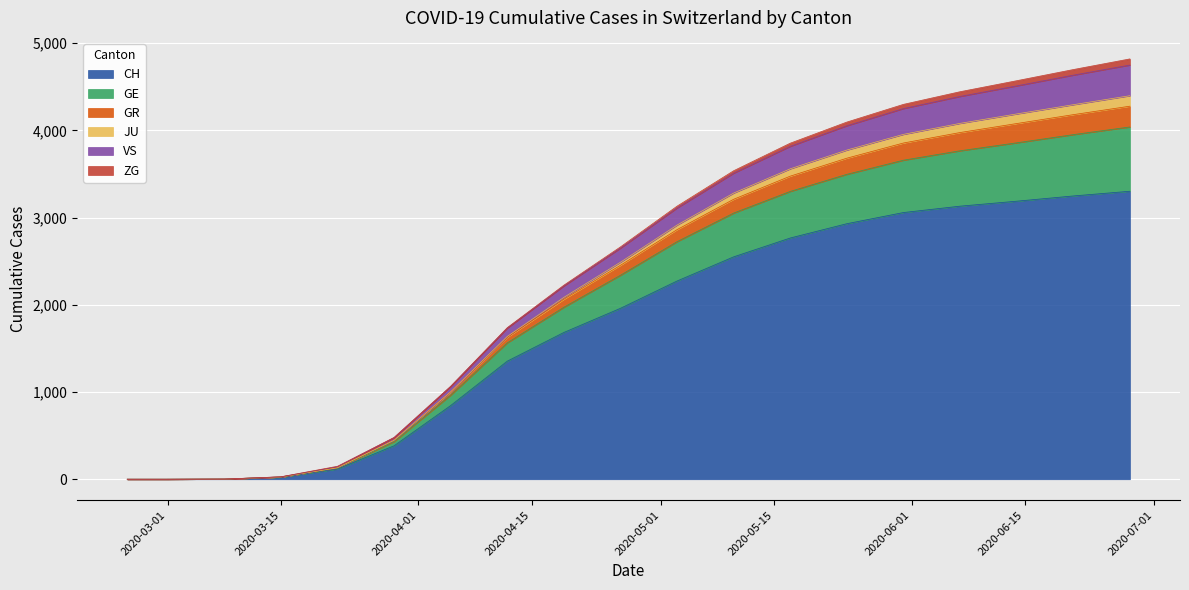

At how many categories does at least one series exceed 1563?

12